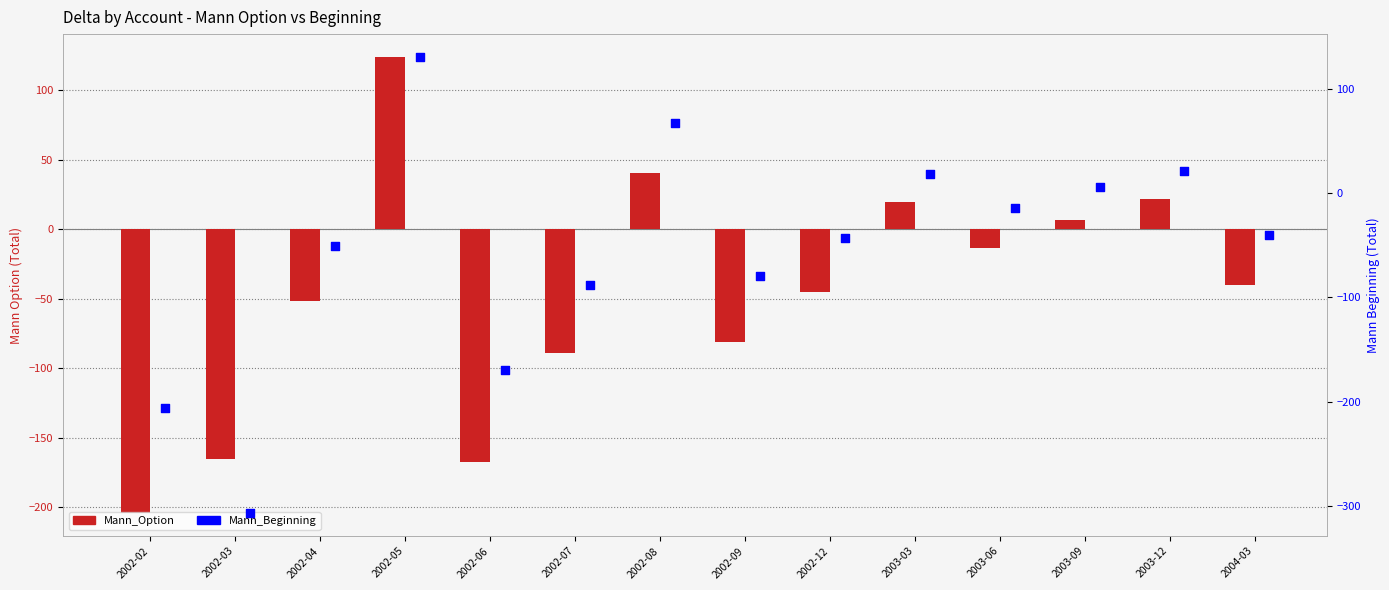

Which series reaches the maximum Y coordinate?

Mann_Beginning